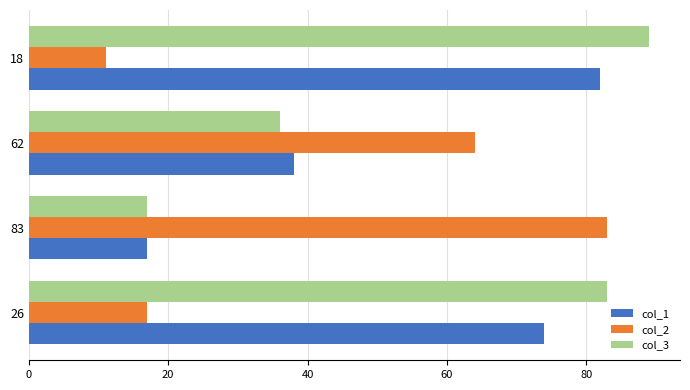

What is the sum of all col_3 values?

225